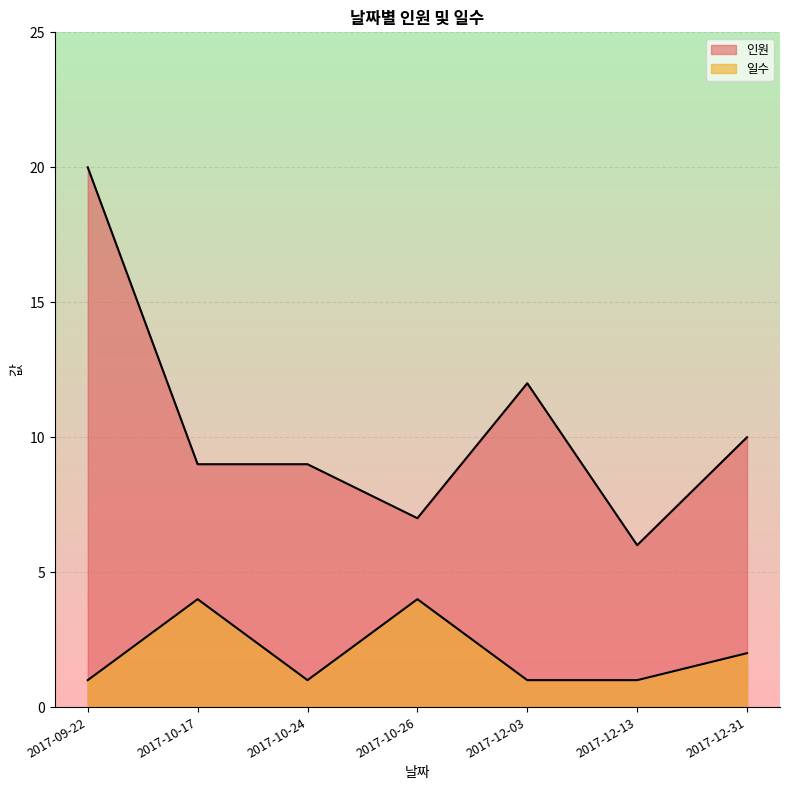

What is the label of the 3rd point from the left?

2017-10-24